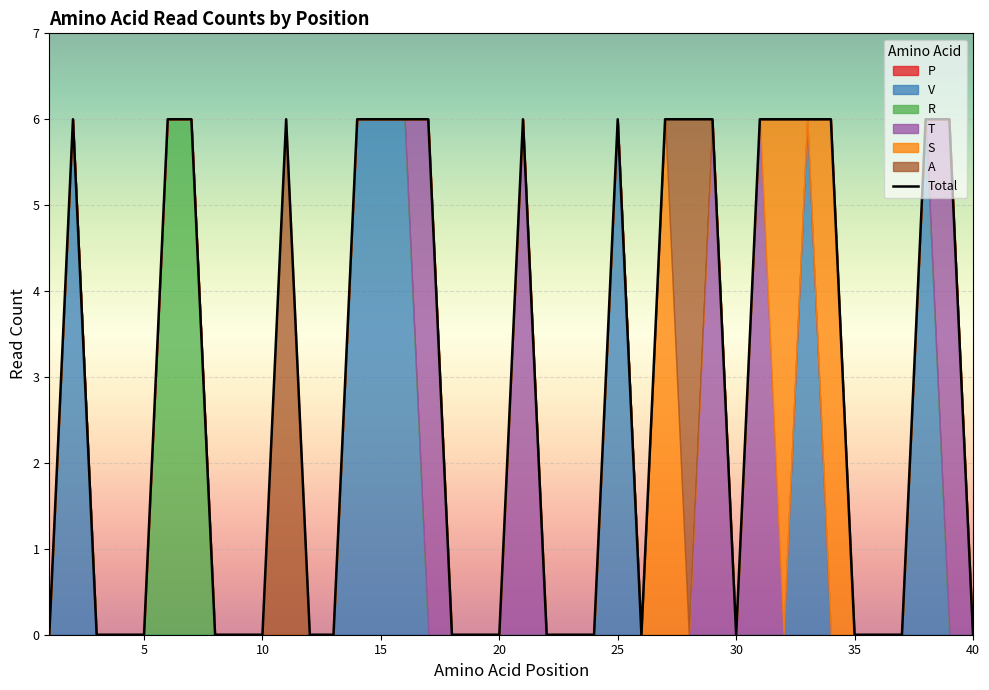

True or false: Total has a value of 0 at 35.

True